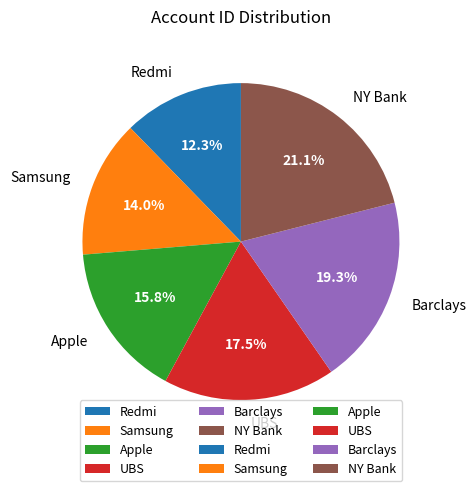

What is the ratio of the value at NY Bank to the value at Redmi?

1.7